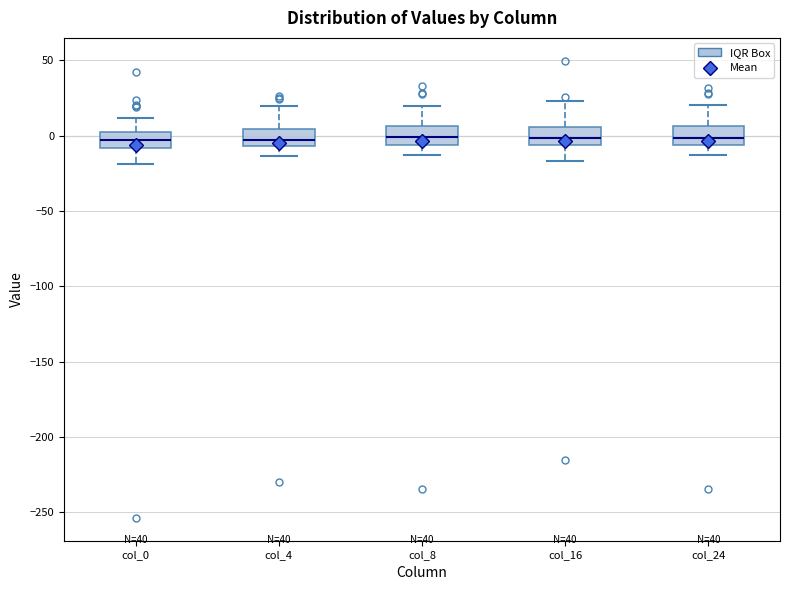

Where is the lower edge of the box for col_16 on the y-axis? The values are not printed on the chart, so give them approximately, as read against the axis.

-5